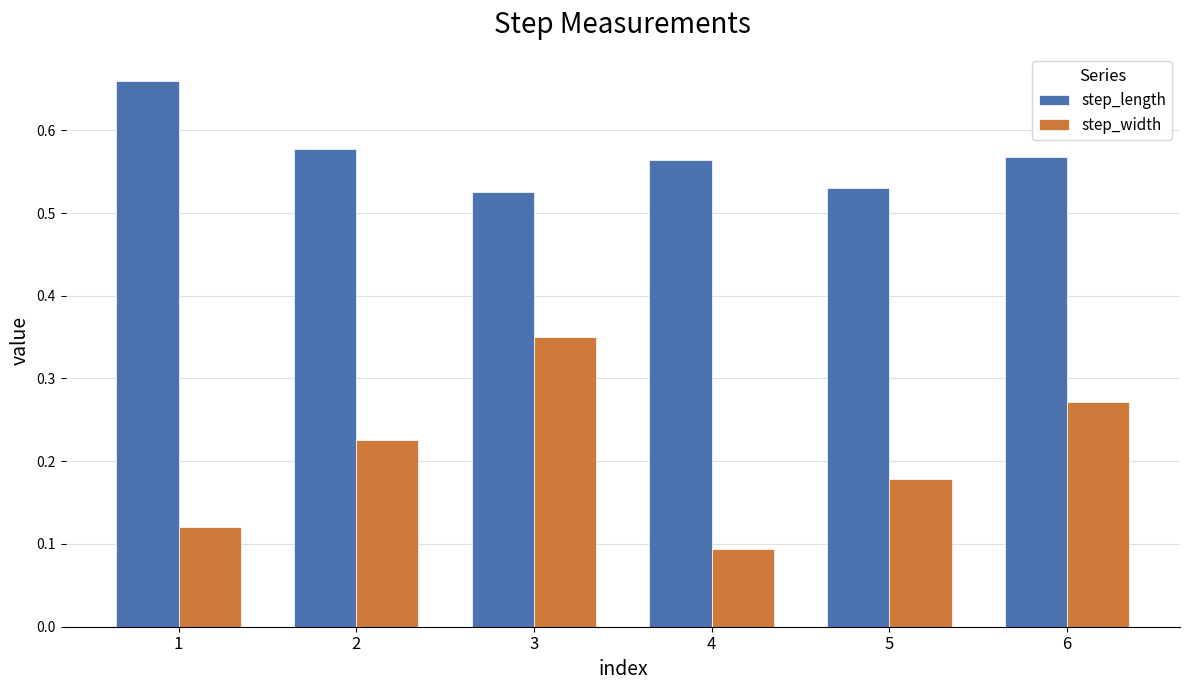

At how many categories does at least one series exceed 0?

6